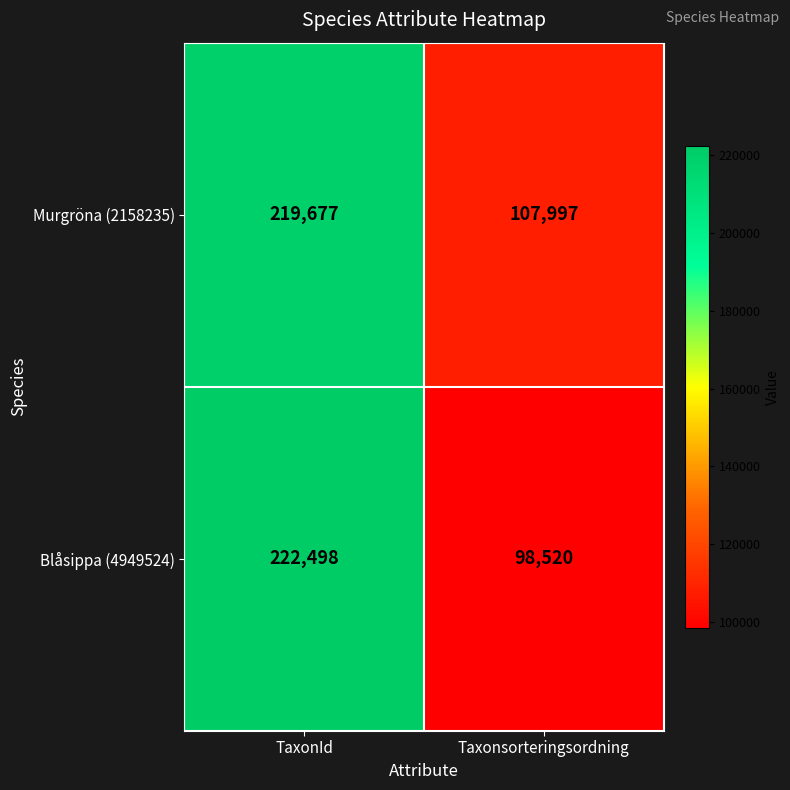

The value of Murgröna (2158235) at Taxonsorteringsordning is 107997. True or false?

True